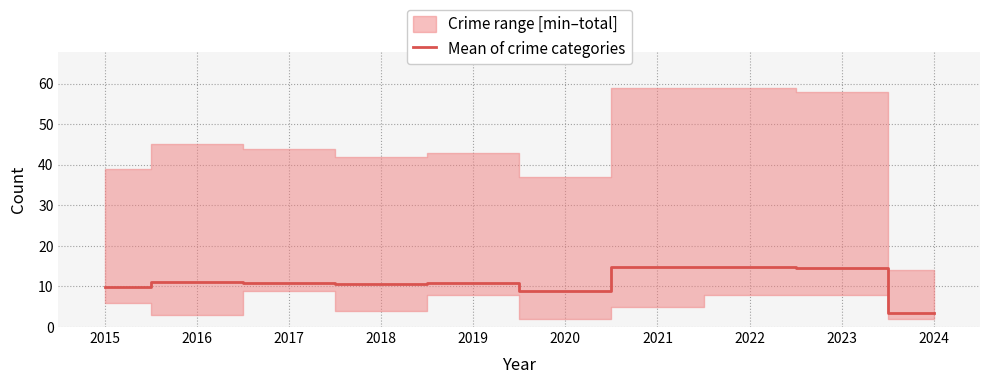

What is the maximum value for Mean of crime categories?

14.8